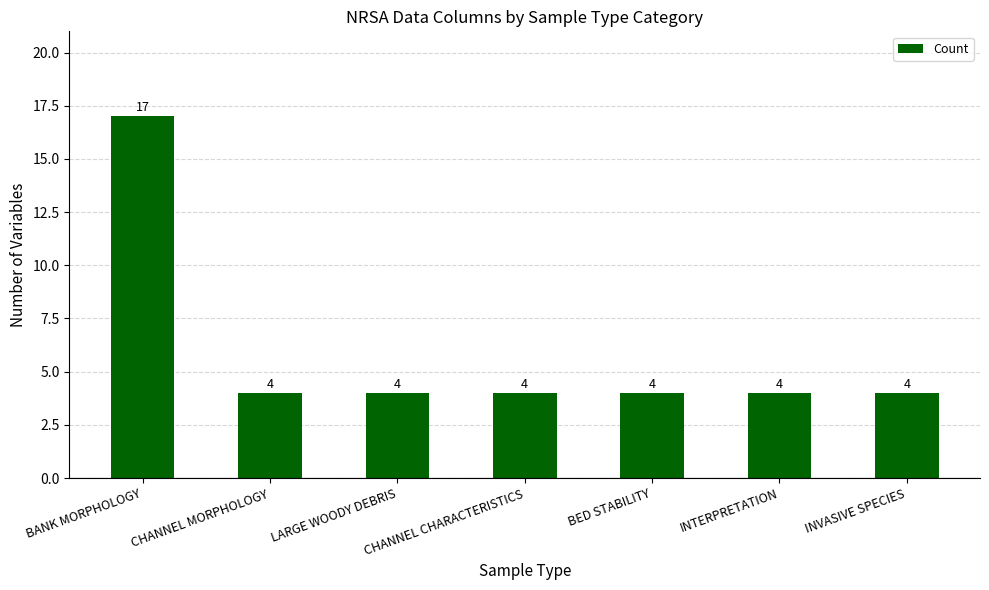

Which category has the highest value across all series?

BANK MORPHOLOGY